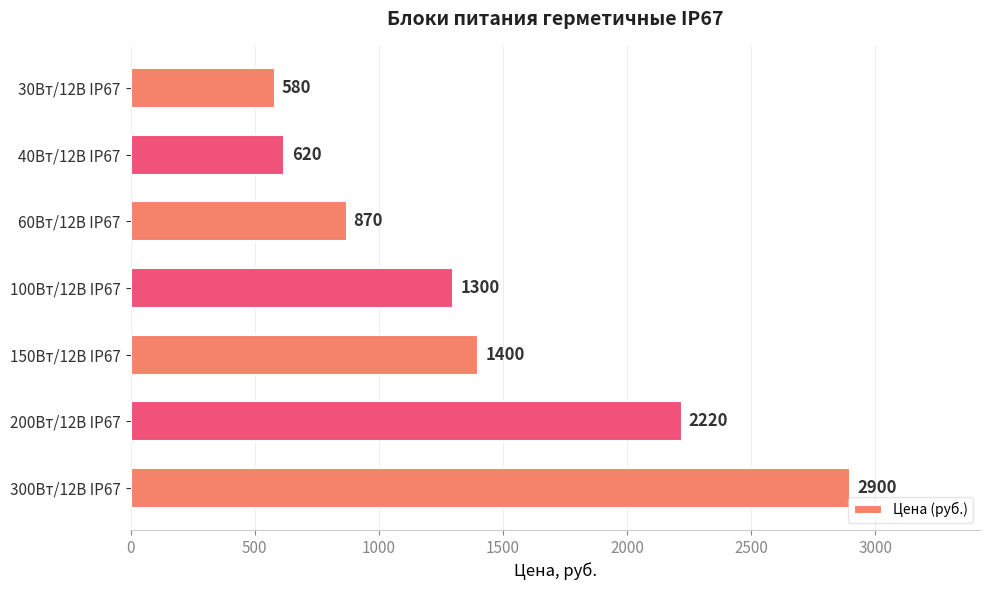

The chart shows a value of 3293 at 200Вт/12В IP67. True or false?

False